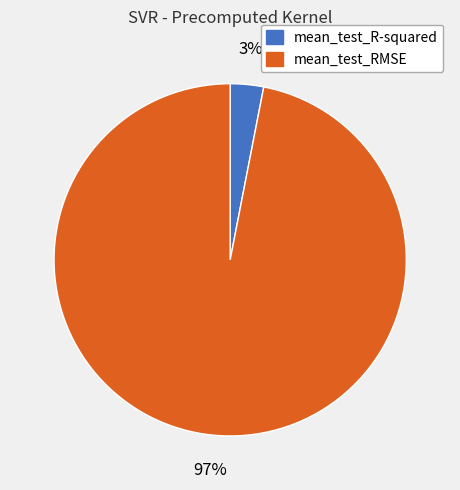

Is the sum of mean_test_RMSE and mean_test_R-squared greater than half?

Yes